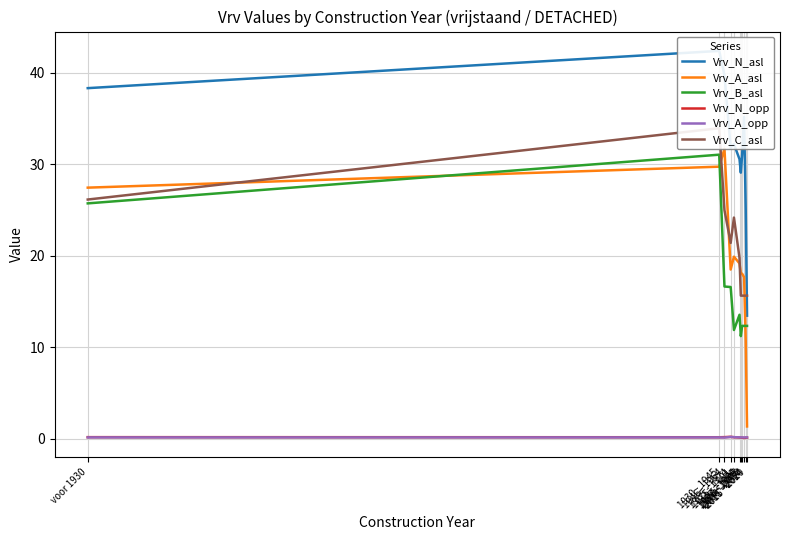

What is the spread (max minus min) of values at 1930 - 1945?

42.3